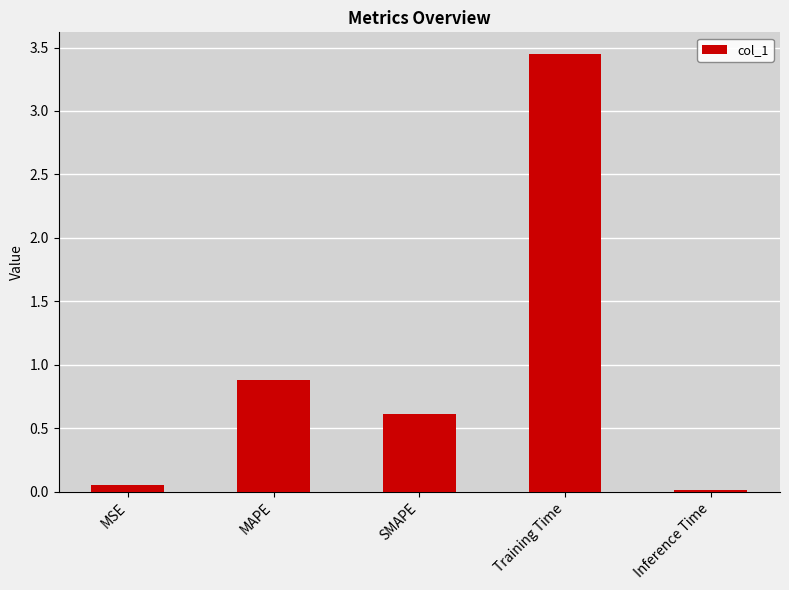

Rank the categories by value from lowest to highest.

Inference Time, MSE, SMAPE, MAPE, Training Time